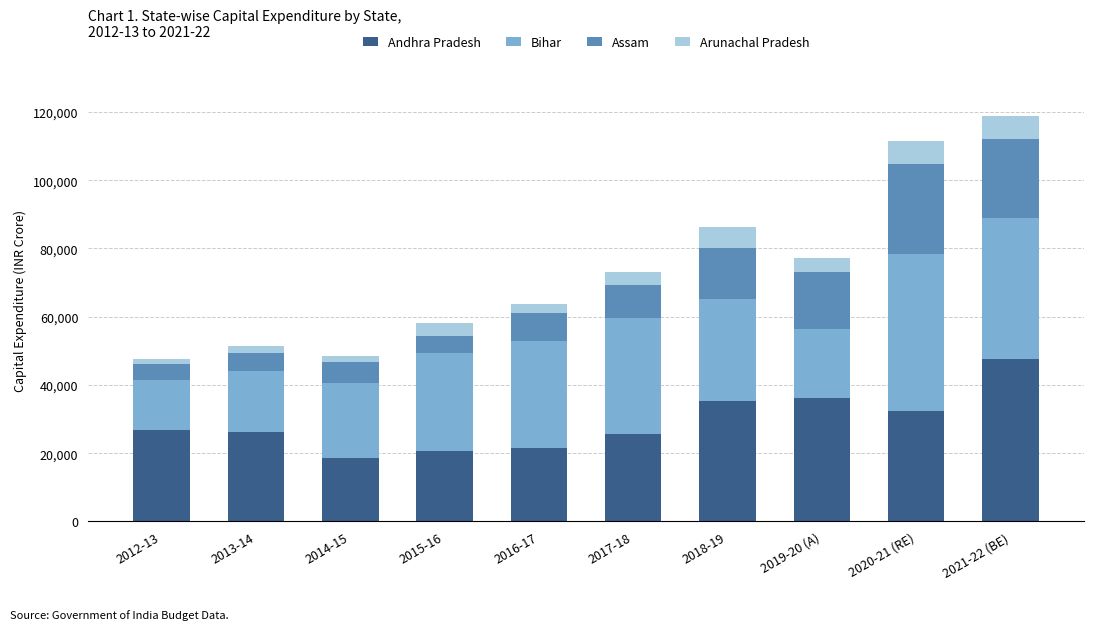

The value of Andhra Pradesh at 2019-20 (A) is 22008. True or false?

False